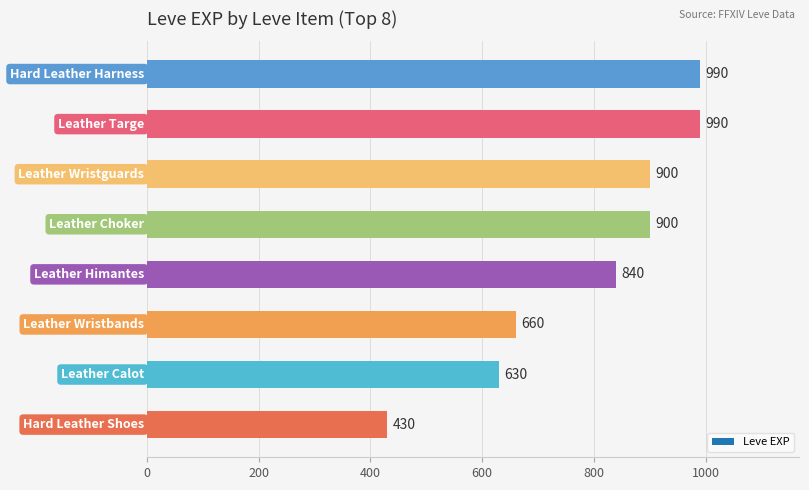

What is the minimum value shown in the chart?

430